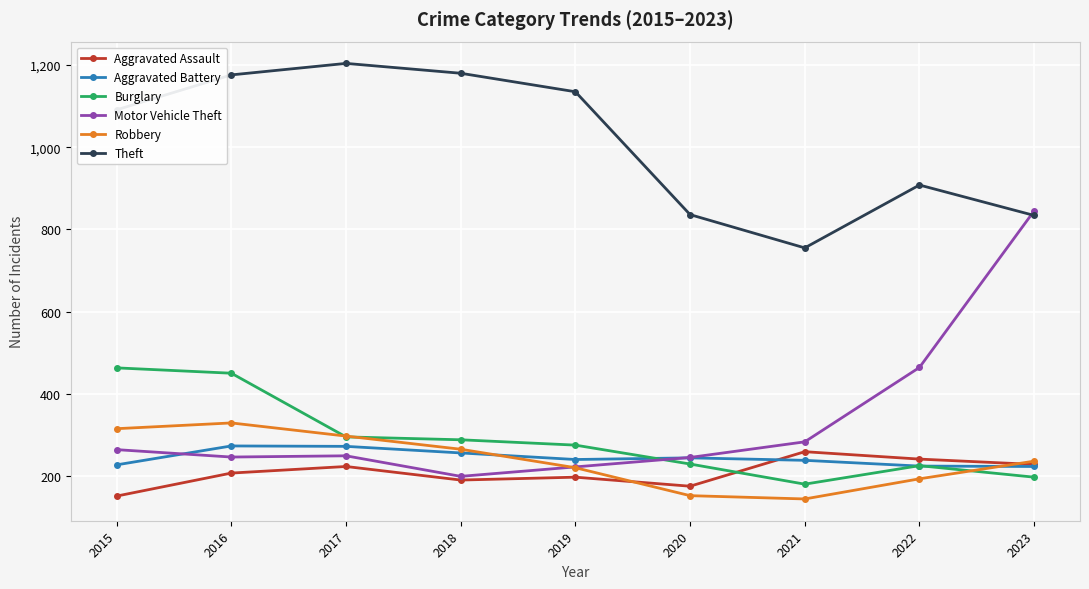

True or false: Aggravated Battery has a value of 68 at 2019.

False